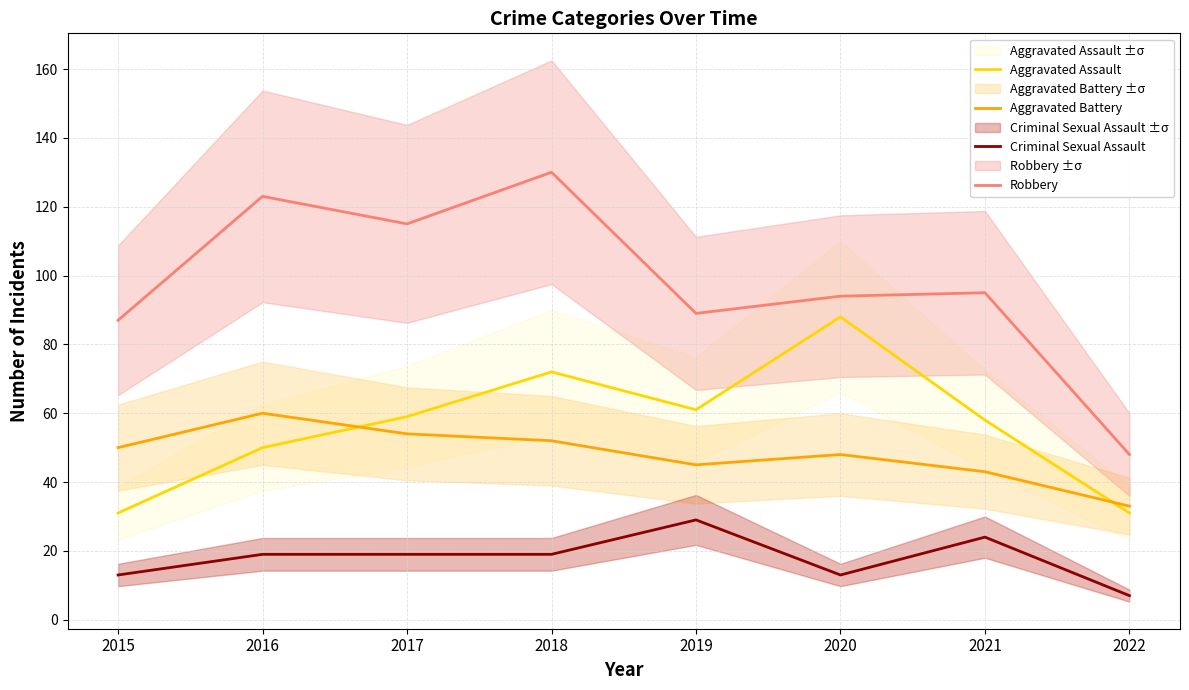

Between 2022 and 2021, which is larger?

2021